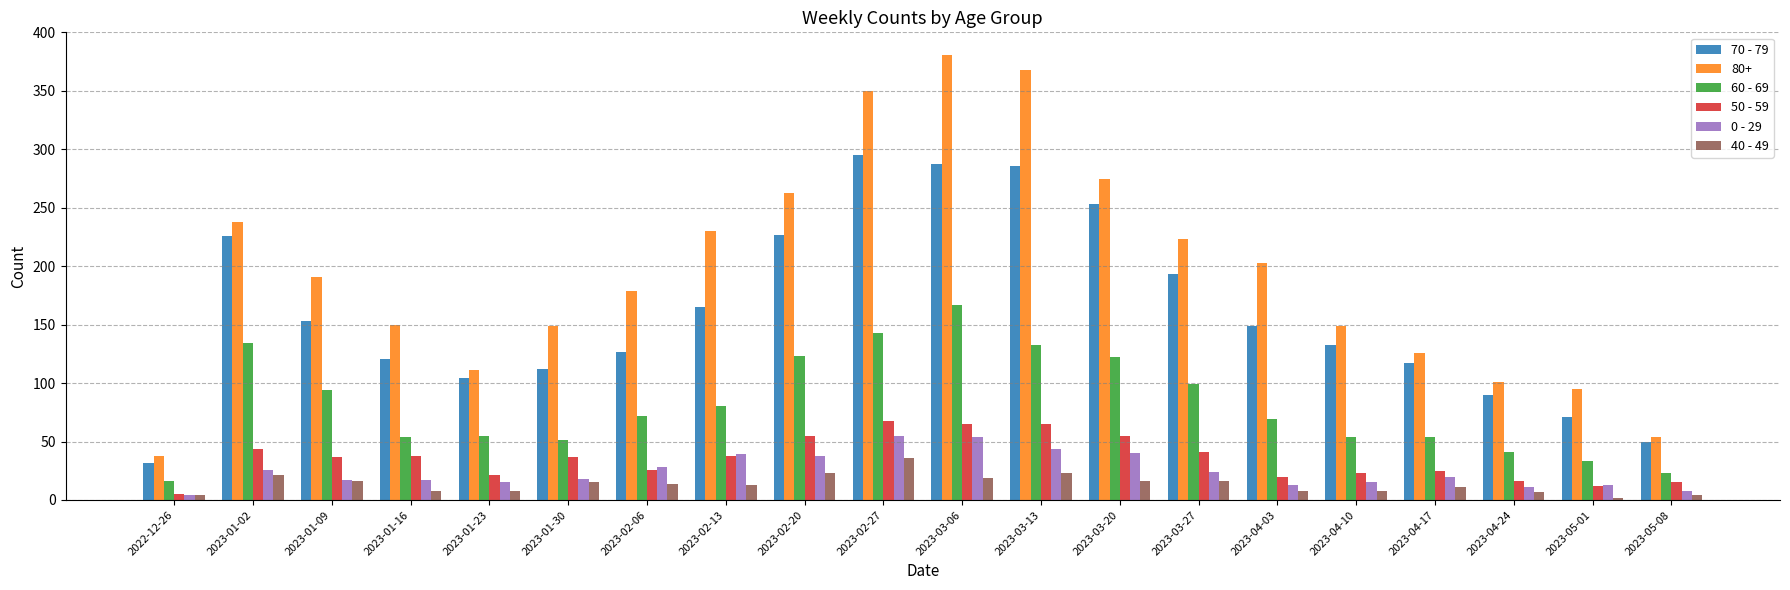

At which label does 40 - 49 reach its peak?

2023-02-27